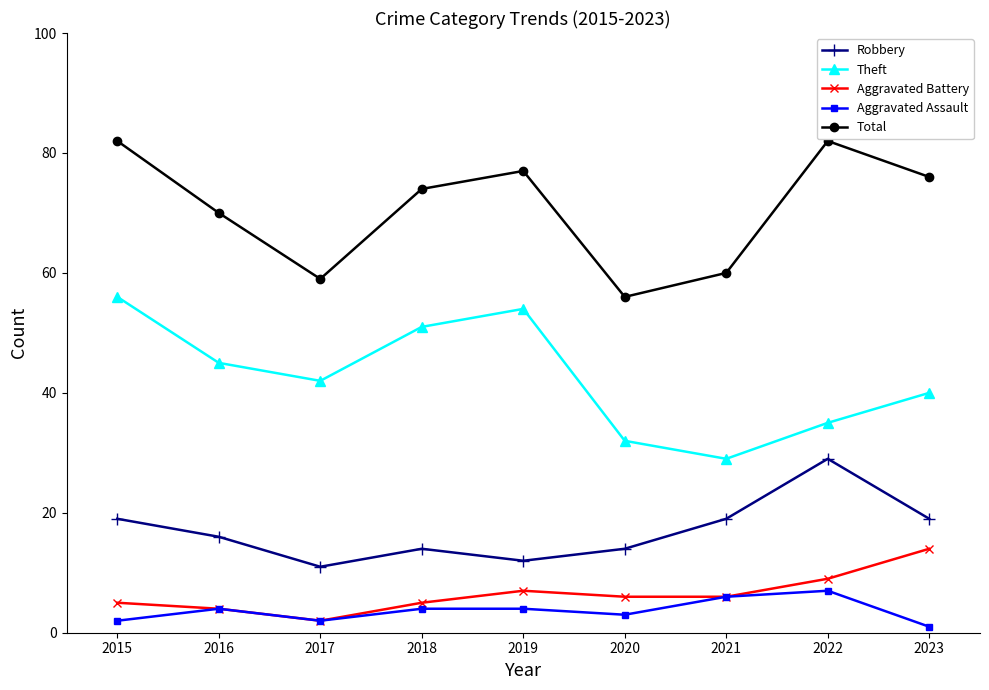

What is the value of the Total point at the 2nd from the left?

70